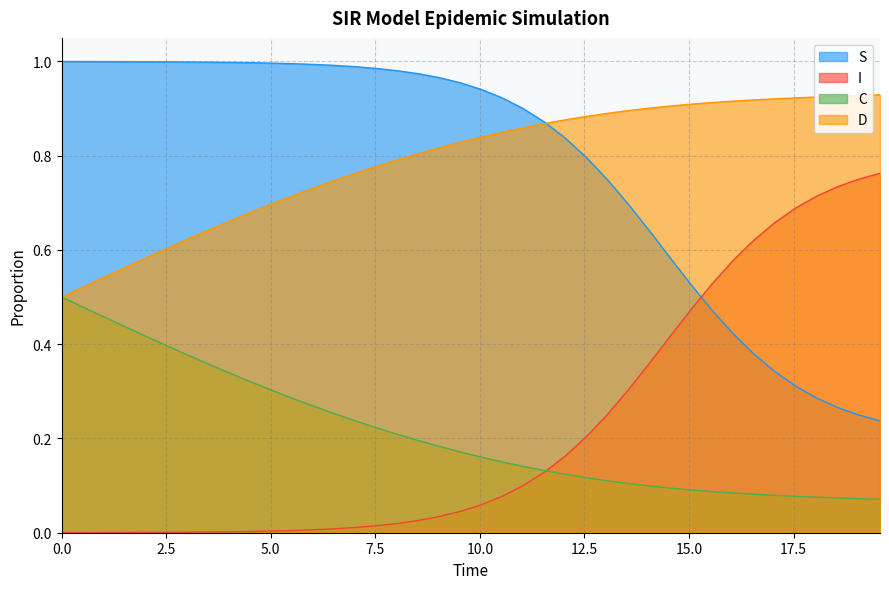

At how many categories does at least one series exceed 0?

40